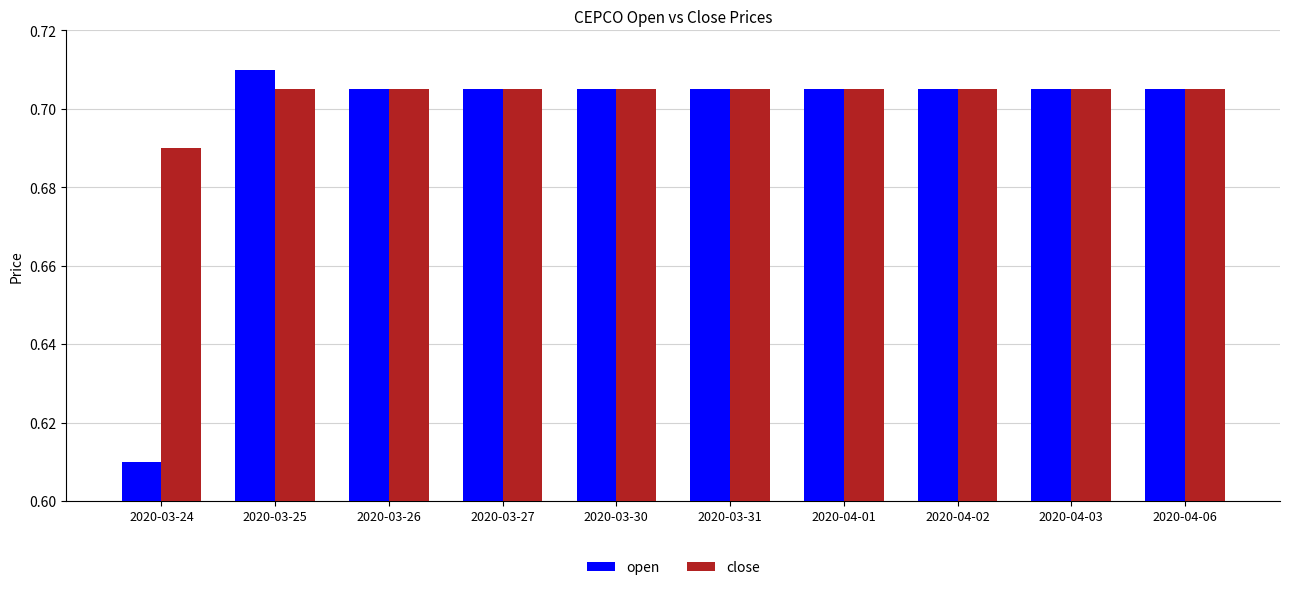

The close series shows 1.0 at 2020-03-30. True or false?

False